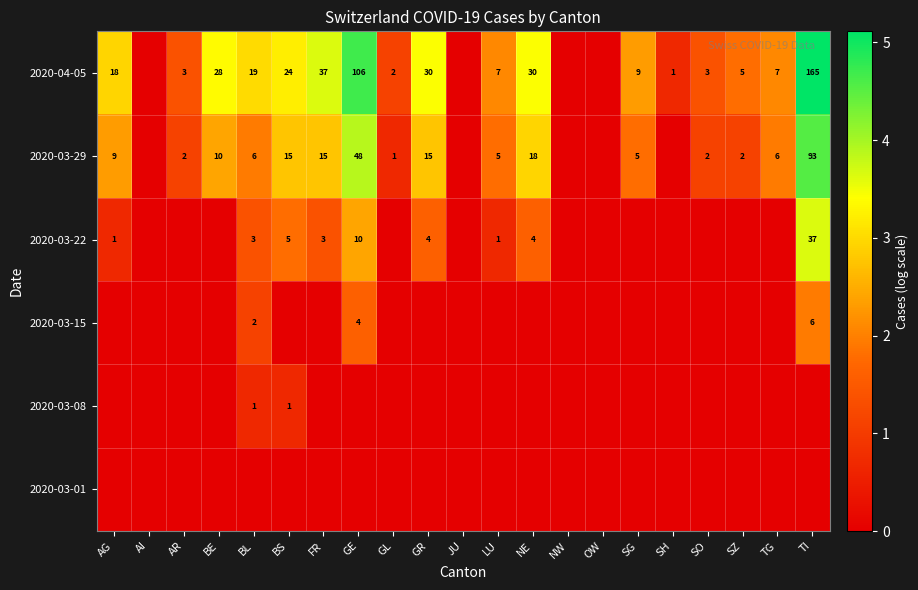

The value of 2020-03-29 at GL is 1. True or false?

True